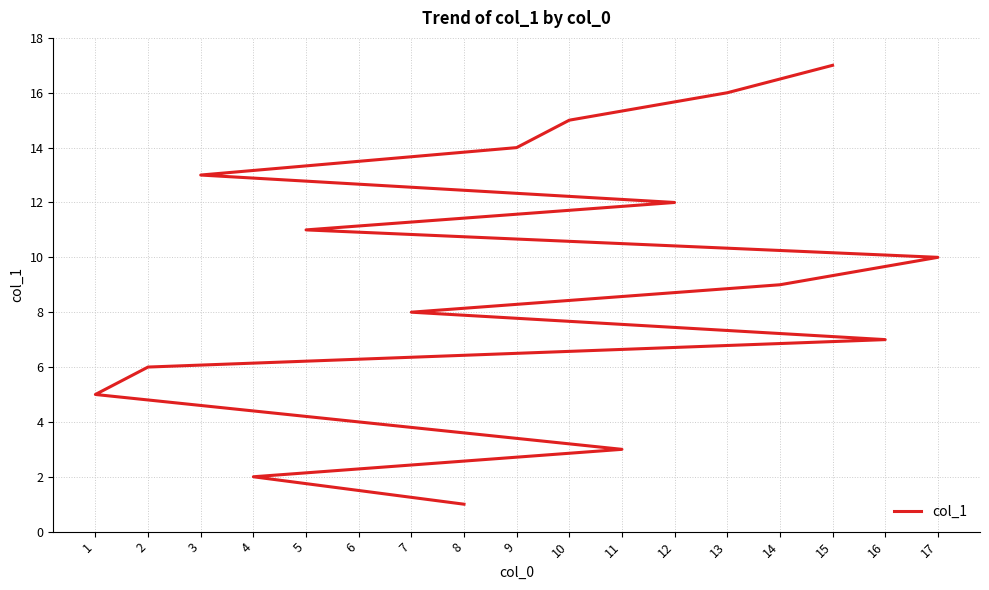

What is the change in value from 10 to 15?

+2